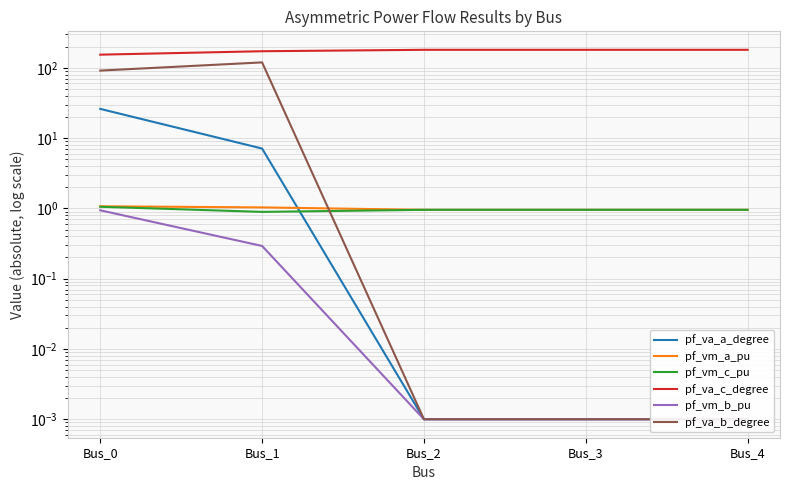

Reading left to right, extract all data points from this chart.

pf_va_a_degree: 26.0	7.1	0.0	0.0	0.0
pf_vm_a_pu: 1.1	1.0	1.0	1.0	1.0
pf_vm_c_pu: 1.1	0.9	1.0	1.0	1.0
pf_va_c_degree: 153.6	171.8	180.0	180.0	180.0
pf_vm_b_pu: 0.9	0.3	0.0	0.0	0.0
pf_va_b_degree: 91.1	119.2	0.0	0.0	0.0